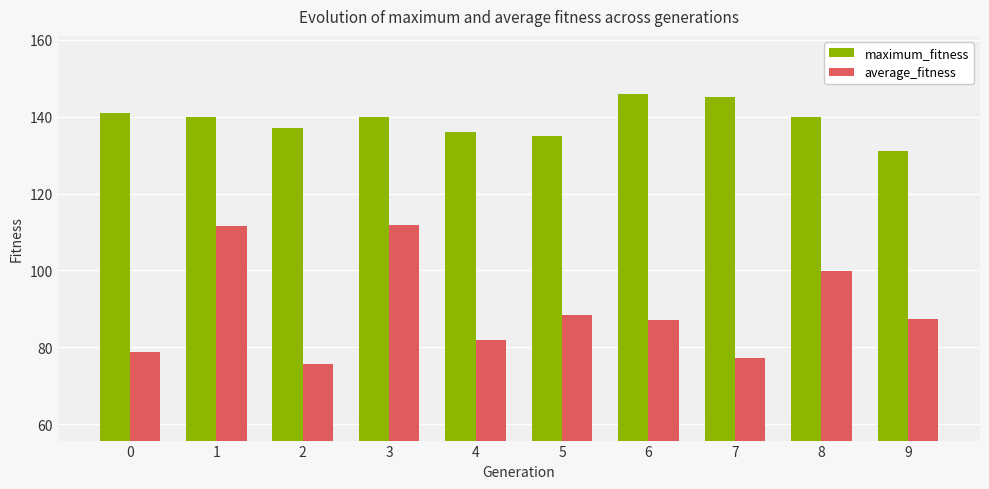

What is the average value of the average_fitness series?

90.0